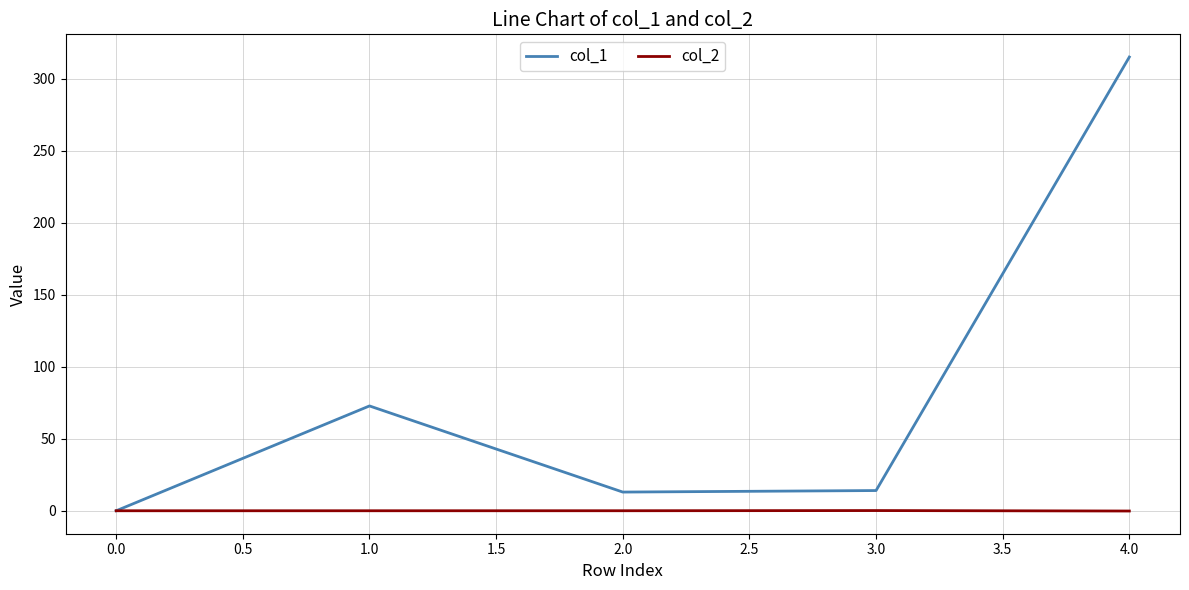

What are all the series names shown in the legend?

col_1, col_2